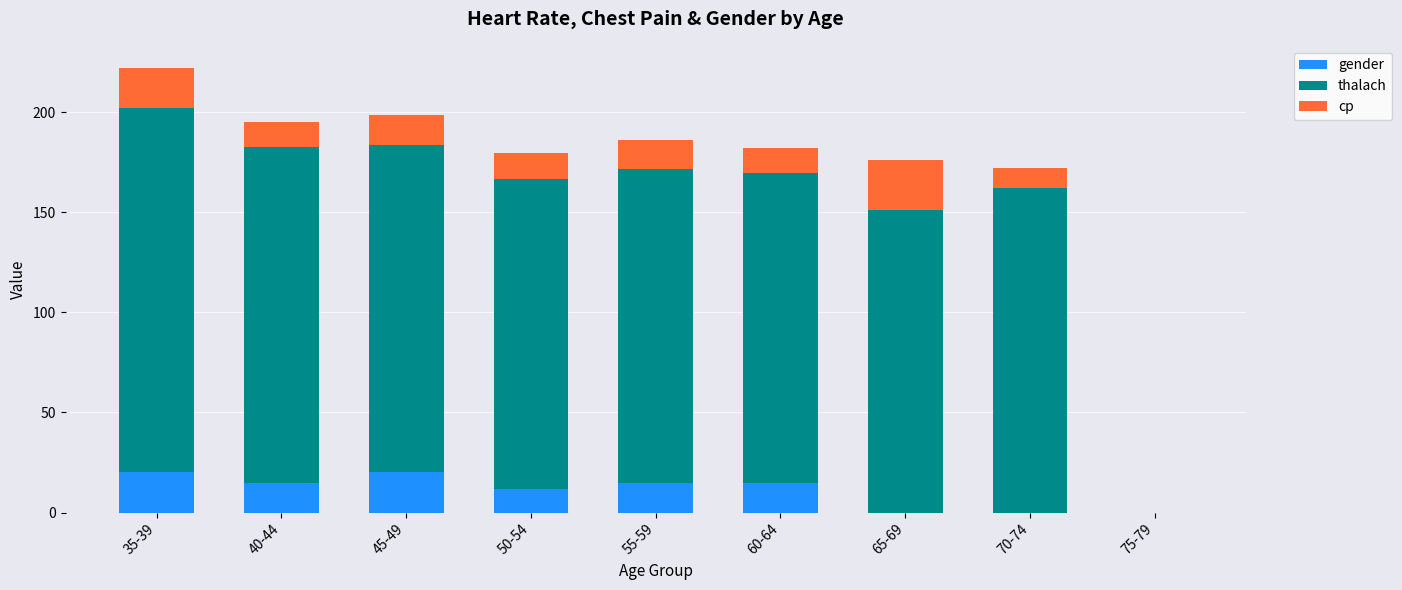

Are the bars grouped side by side (vs. stacked)?

No